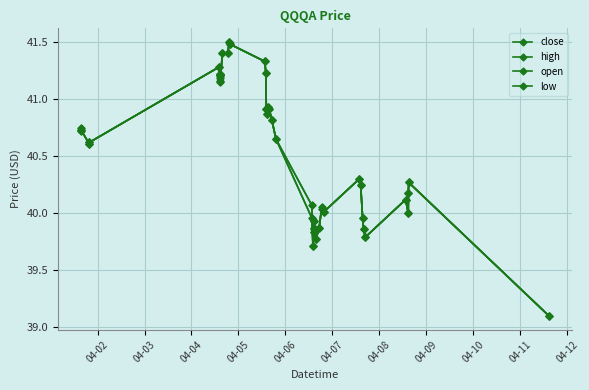

True or false: close and high intersect in this chart.

False